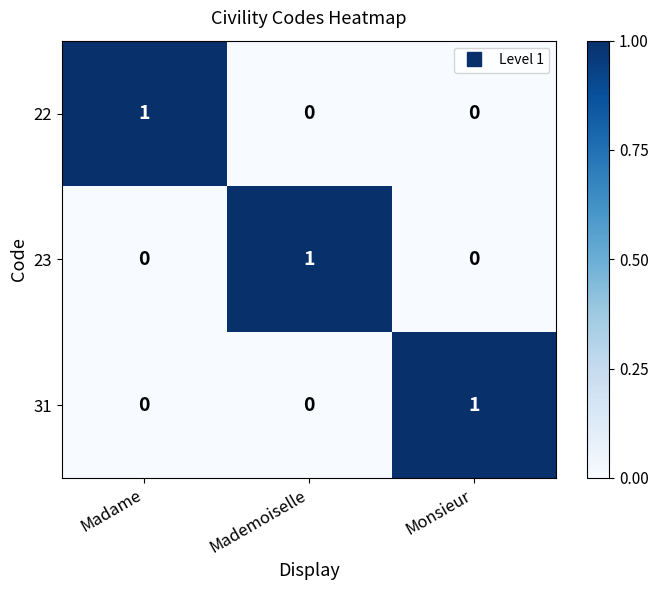

The 22 series shows 1 at Madame. True or false?

True